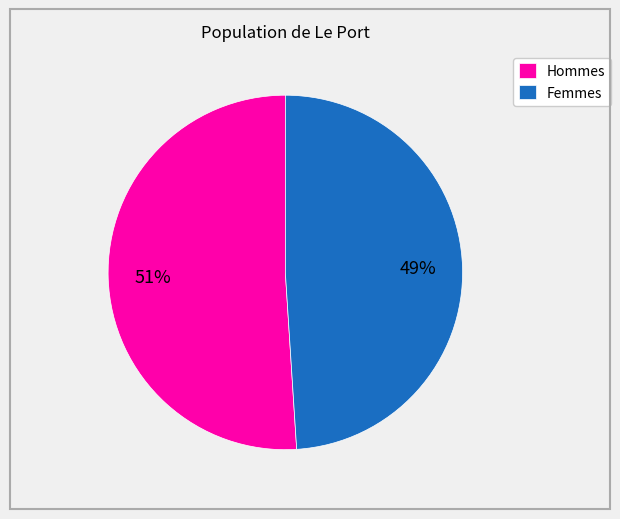

Is the sum of Hommes and Femmes greater than half?

Yes